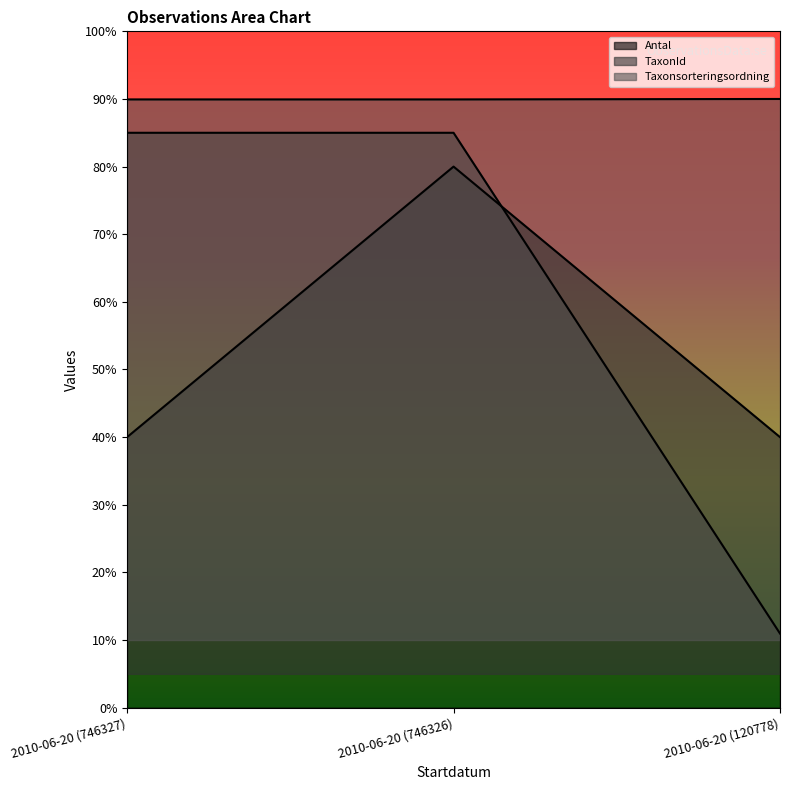

How many lines are shown in the chart?

3